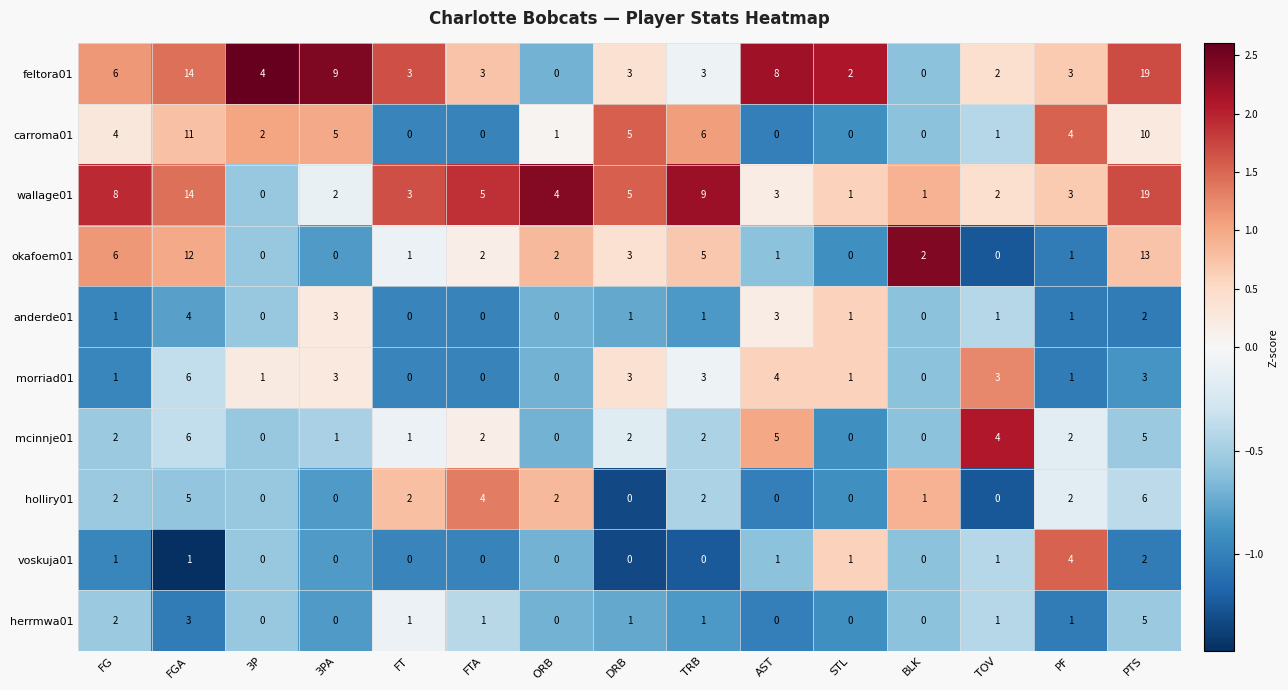

How many series are shown in this chart?

10